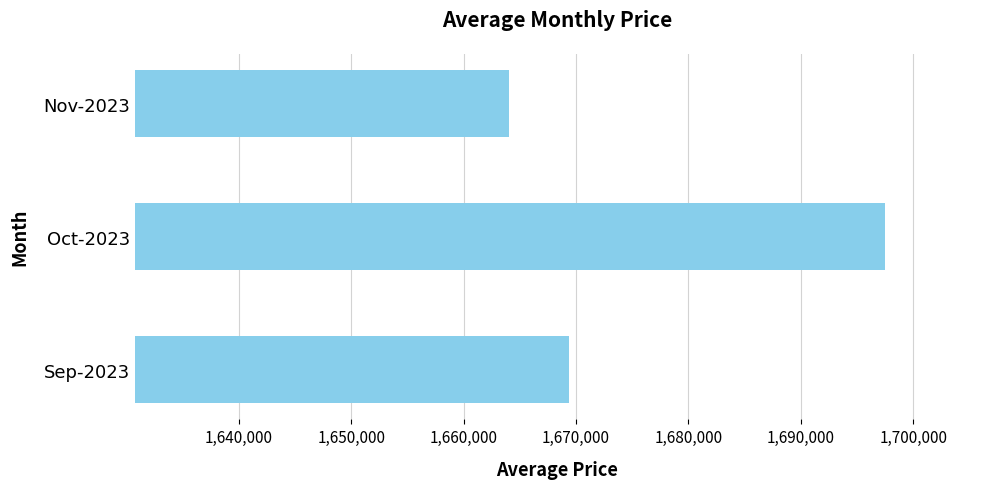

Rank the categories by value from highest to lowest.

Oct-2023, Sep-2023, Nov-2023